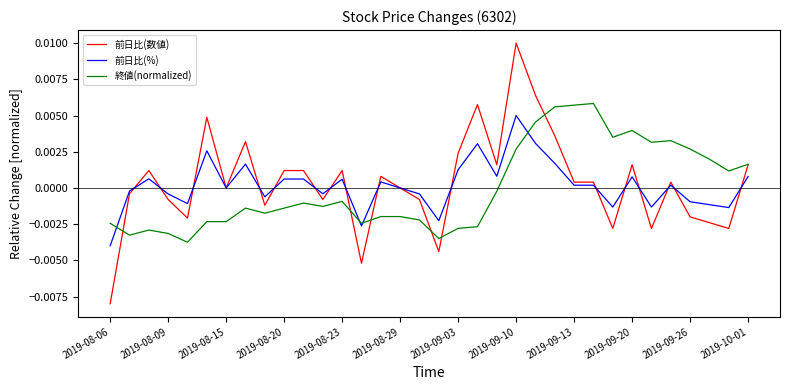

Rank the series by their maximum value, from lowest to highest.

前日比(%), 終値(normalized), 前日比(数値)